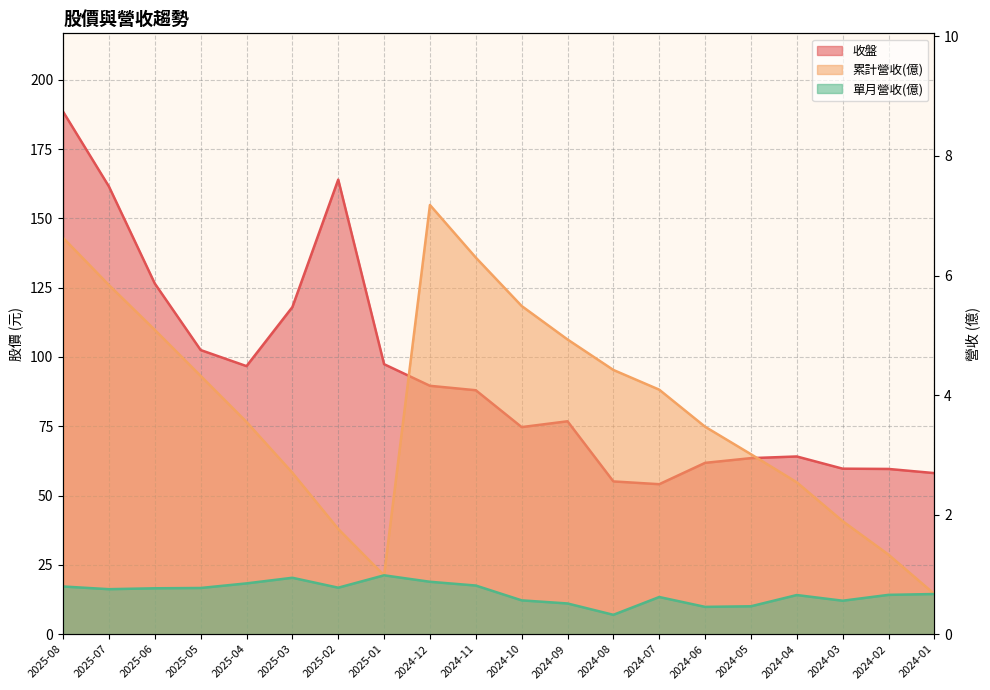

List the series in order of their peak value, highest first.

收盤, 累計營收, 單月營收